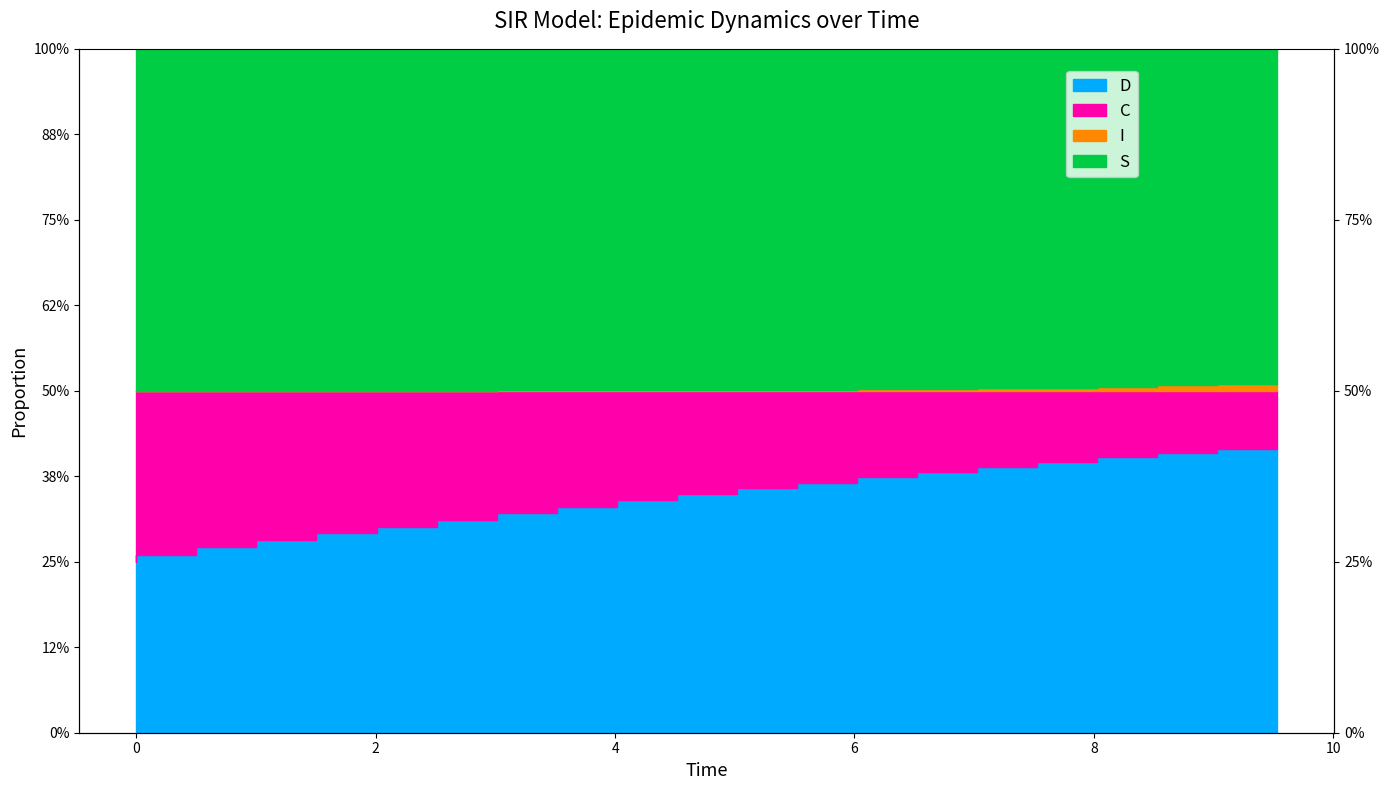

True or false: S has more than 0 points higher than both neighbors.

False